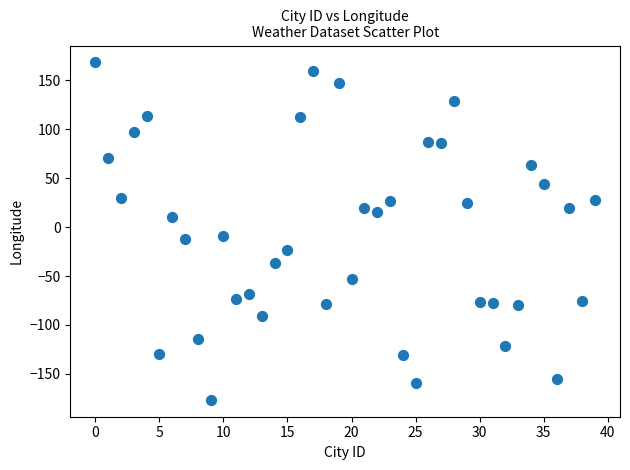

What is the range of Y values (max minus min)?

344.9